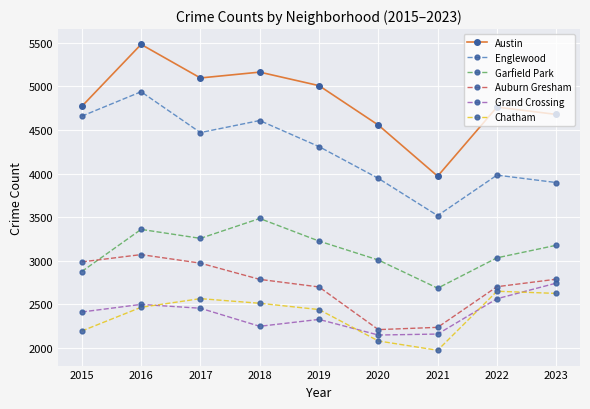

What is the total value across all series at 2023?

19912